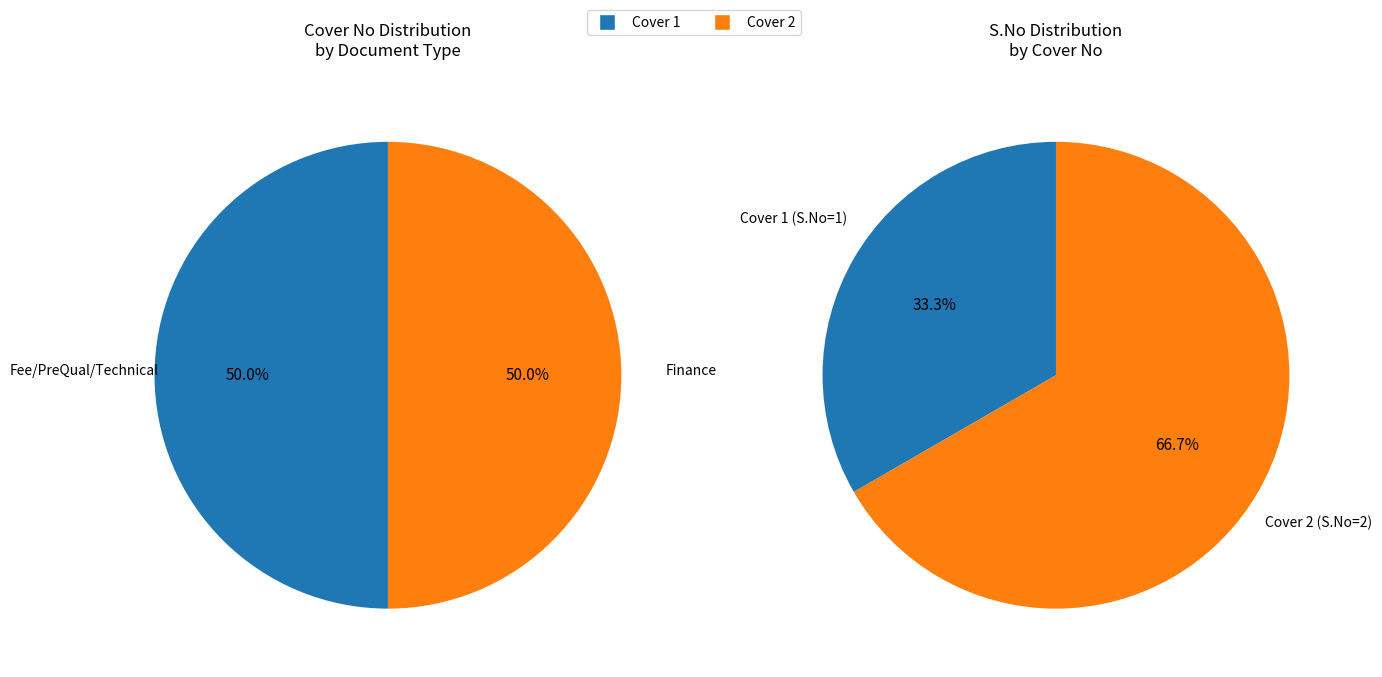

Is there a majority slice in this chart?

No